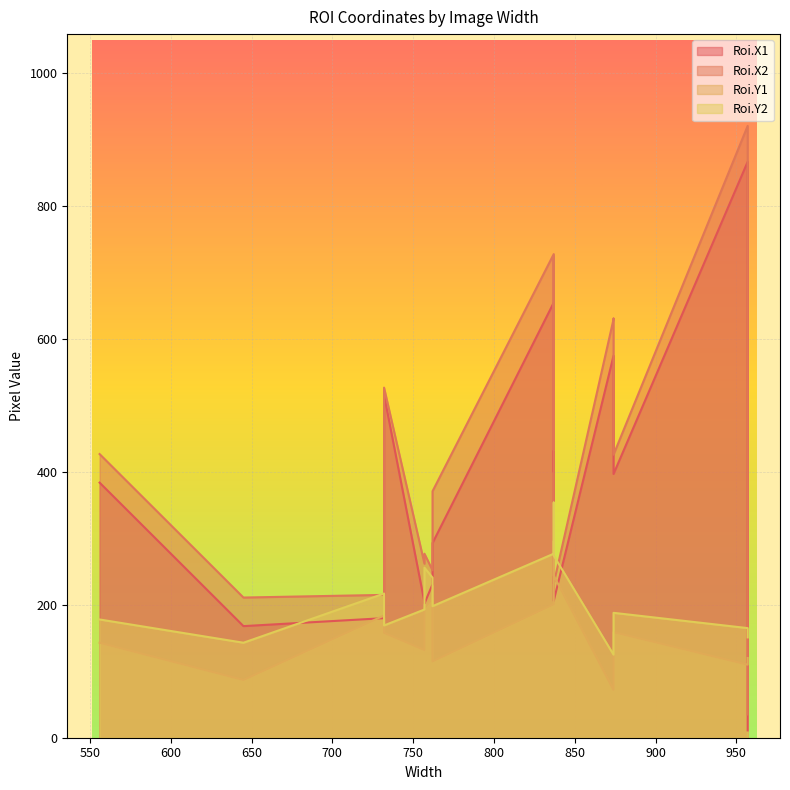

What is the difference between the maximum and minimum values in the Roi.X1 series?

856